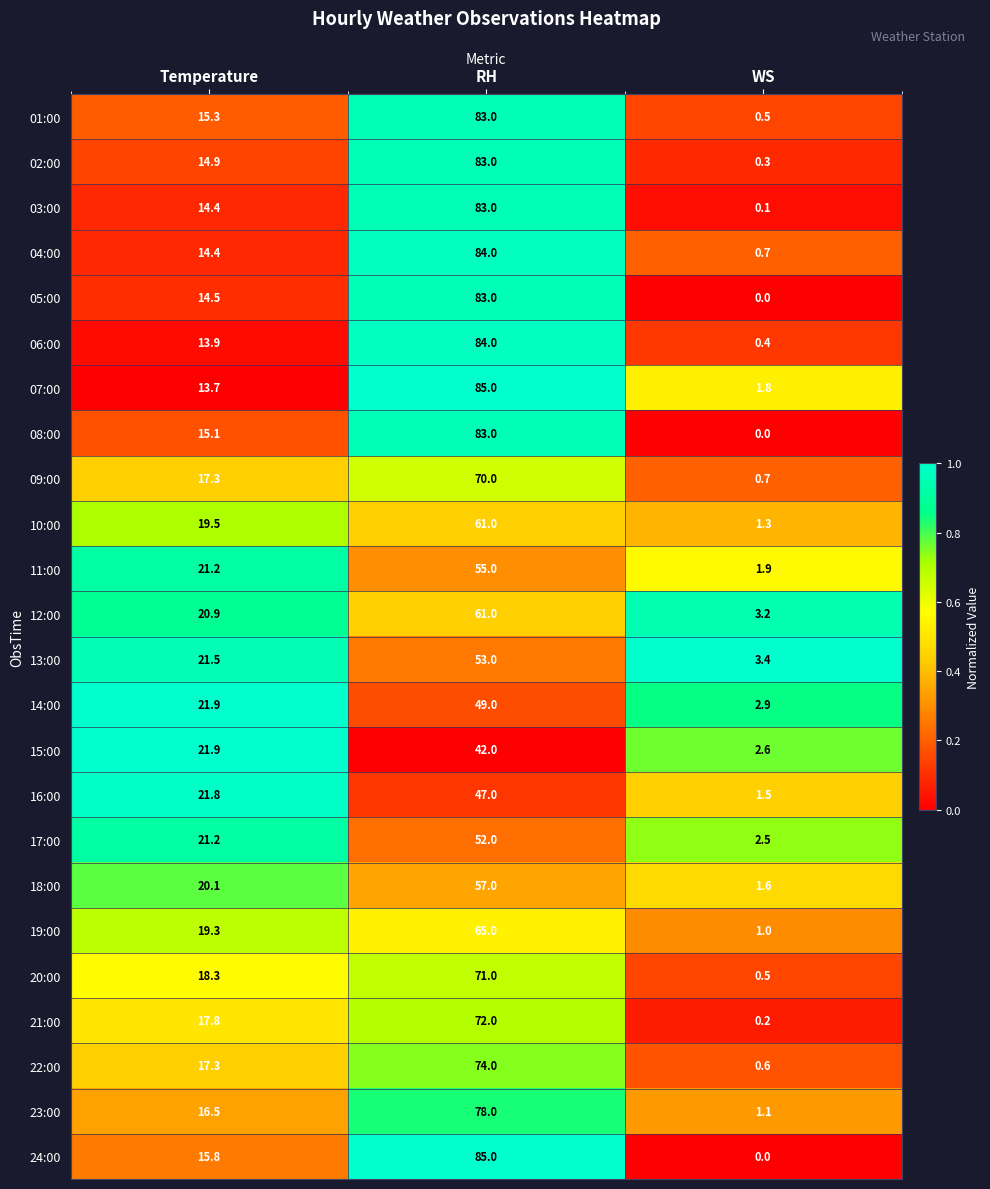

The value of 01:00 at RH is 83.0. True or false?

True